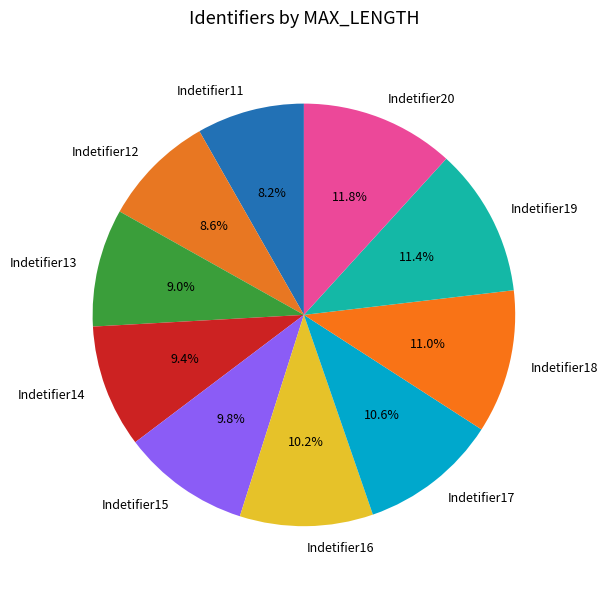

True or false: Indetifier12 accounts for 9% of the total.

True